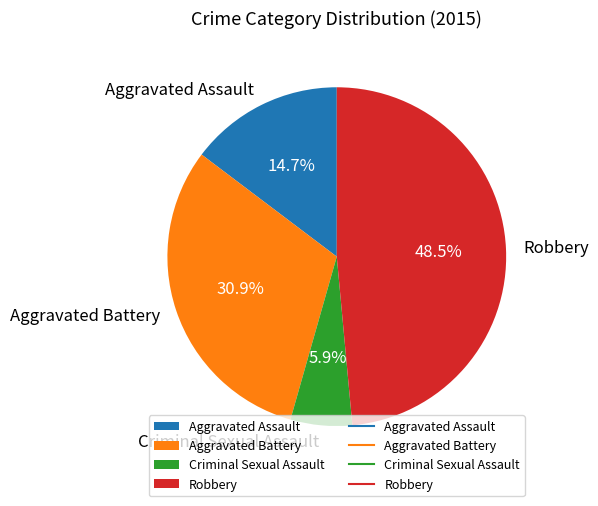

Count the number of slices in the pie.

4